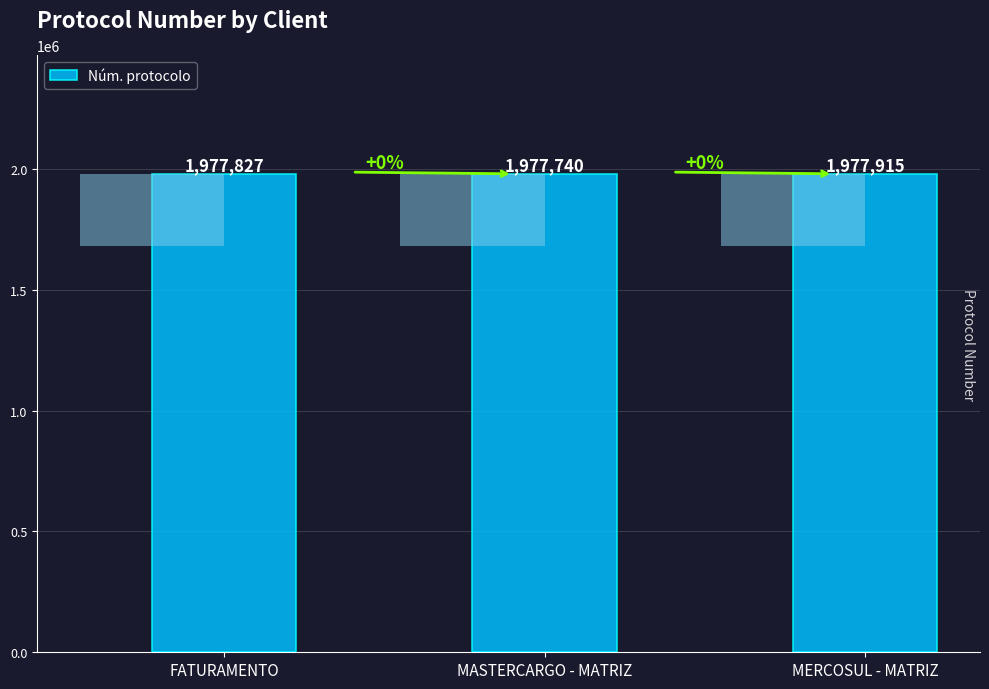

The value at FATURAMENTO is 876788. True or false?

False